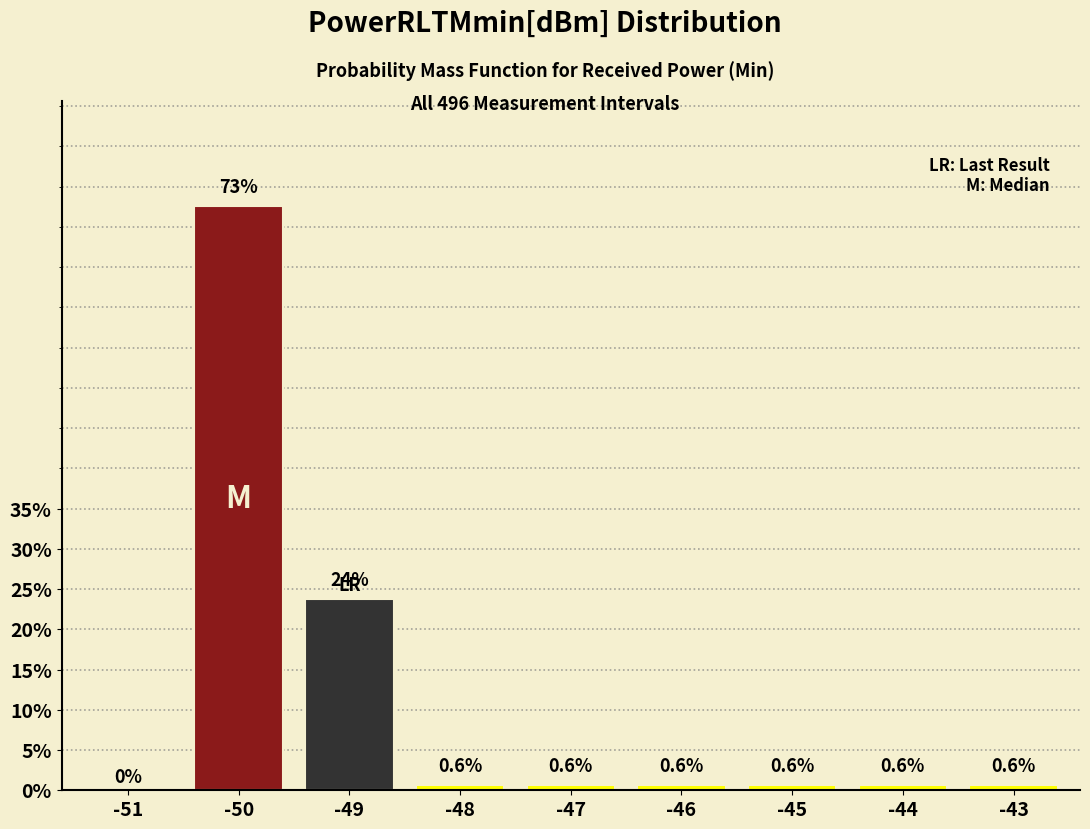

Reading right to left, what are all the values shown in this chart?

-43=0.6	-44=0.6	-45=0.6	-46=0.6	-47=0.6	-48=0.6	-49=23.8	-50=72.6	-51=0.0